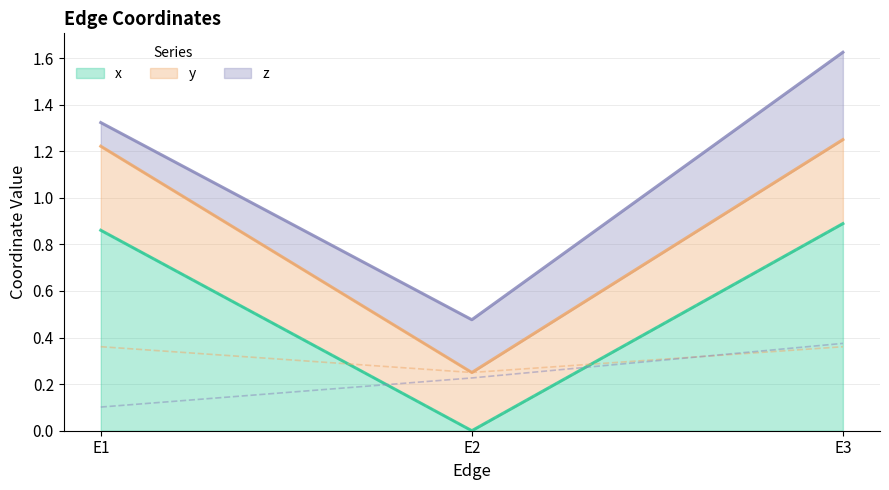

List the series in order of their peak value, lowest first.

y, z, x